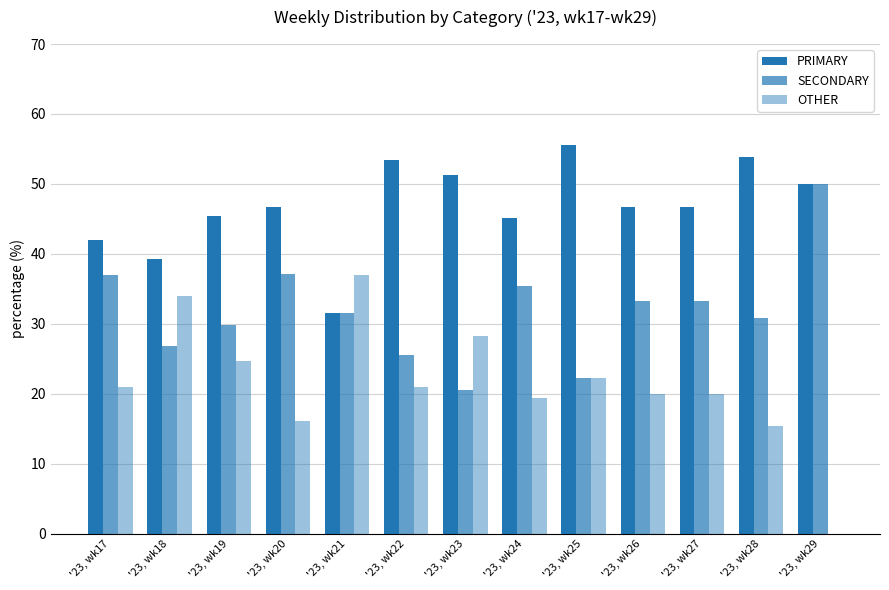

How many data points does each series have?

13